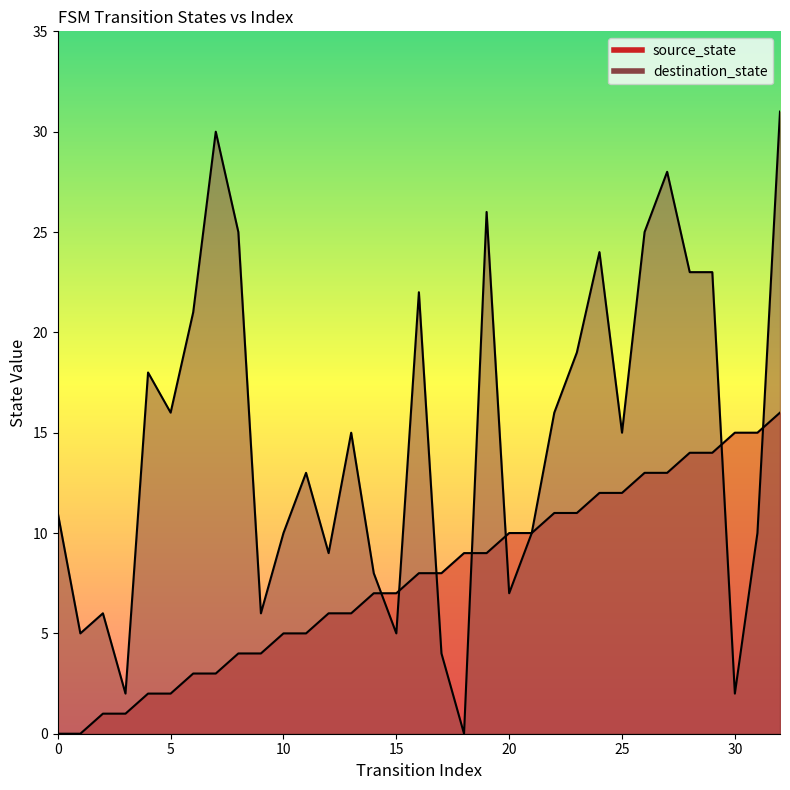

At which label does source_state first exceed 8?

18